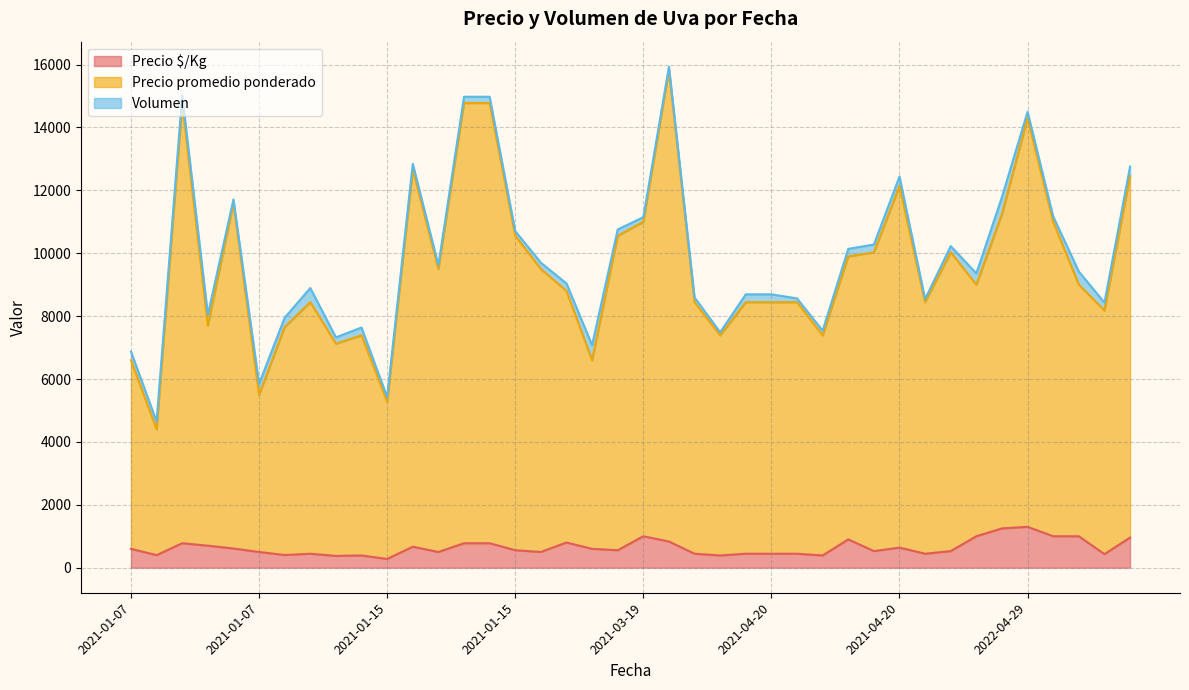

What are all the series names shown in the legend?

Precio $/Kg, Precio promedio ponderado, Volumen